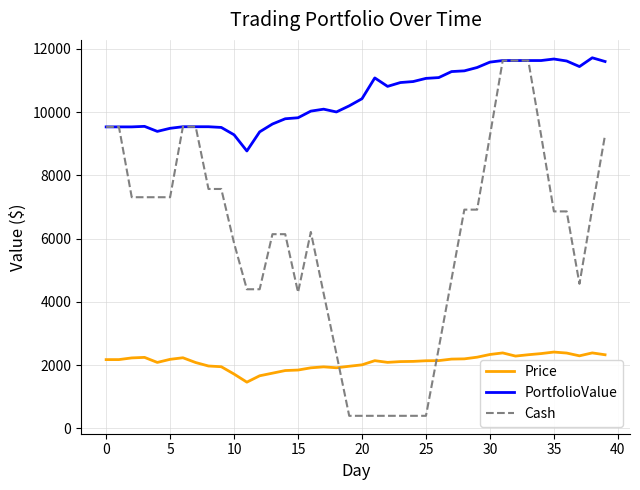

Which series has the largest total across all categories?

PortfolioValue